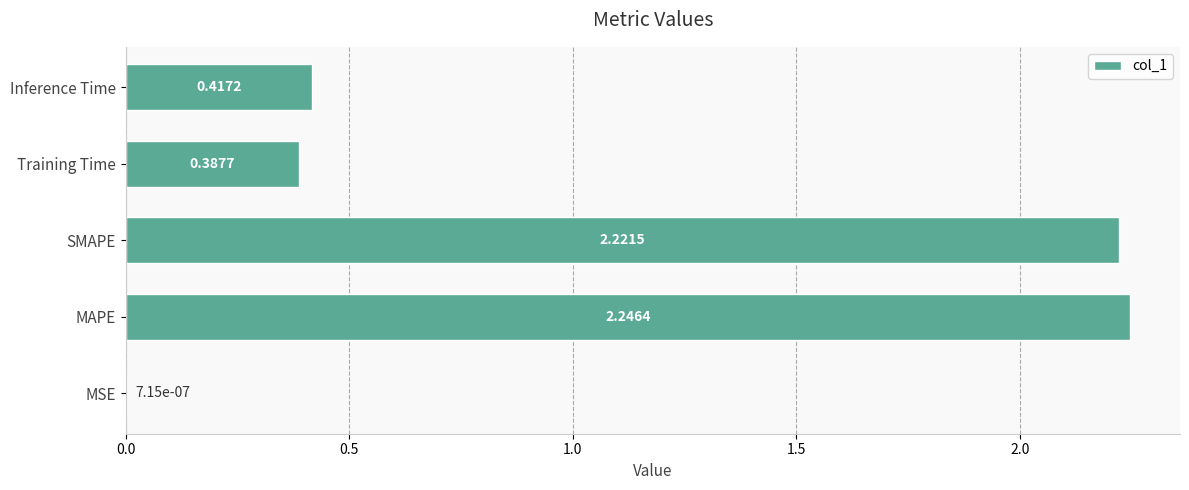

What is the sum of the values at MAPE and Inference Time?

2.7